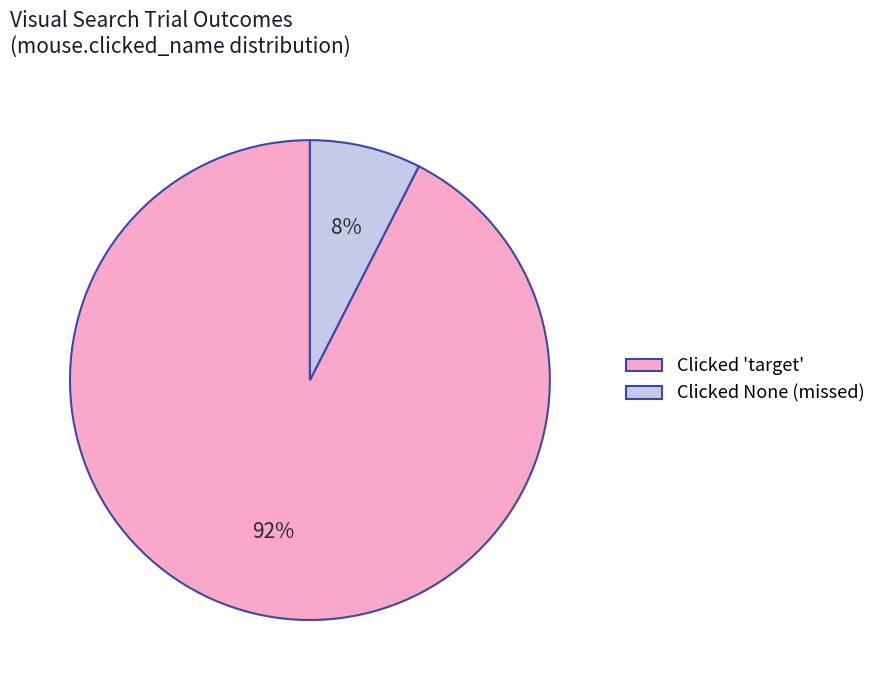

Which category has the smallest portion of the pie?

Clicked None (missed)